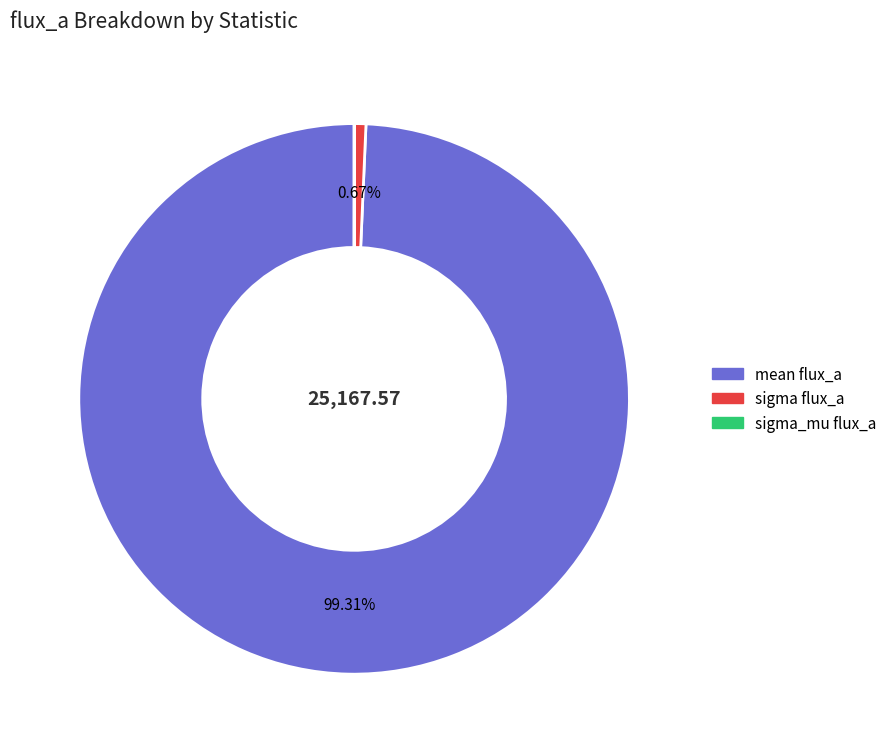

Does any single category account for the majority?

Yes